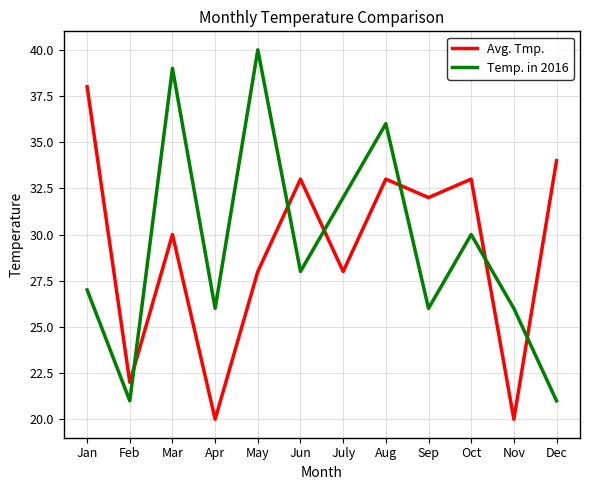

The Avg. Tmp. series shows 10 at Apr. True or false?

False